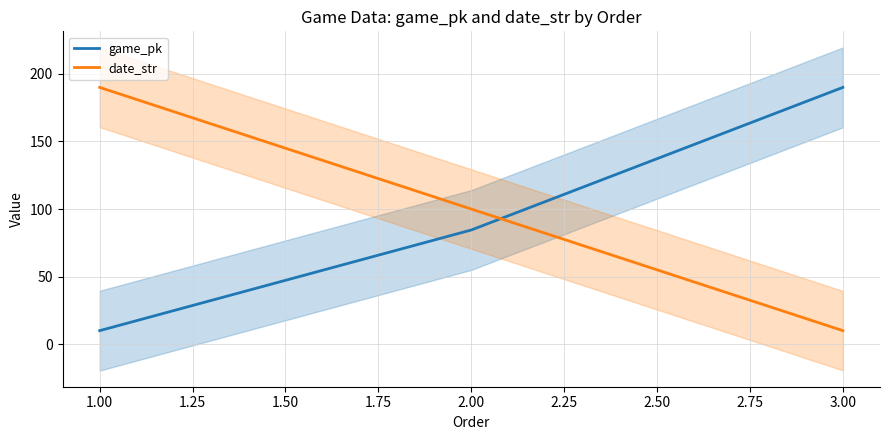

Read the game_pk value at 3.00.

190.0